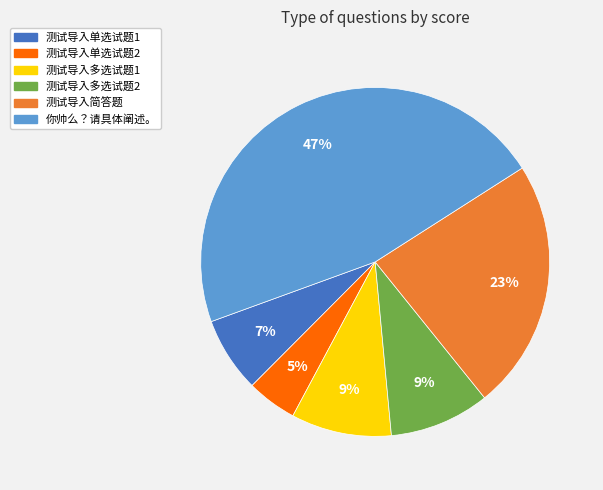

To the nearest percent, what percentage of the pie is 测试导入多选试题2?

9%